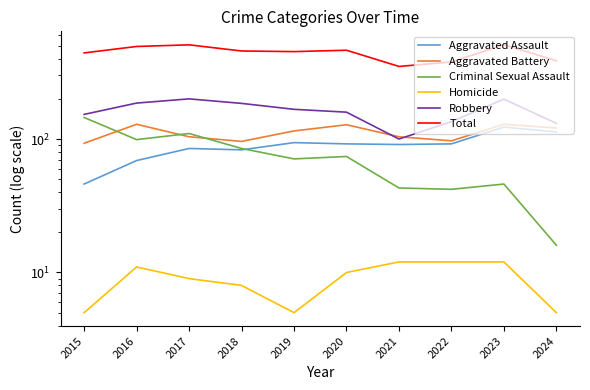

List the labels in order of Total value, smallest first.

2021, 2022, 2024, 2015, 2019, 2018, 2020, 2016, 2017, 2023